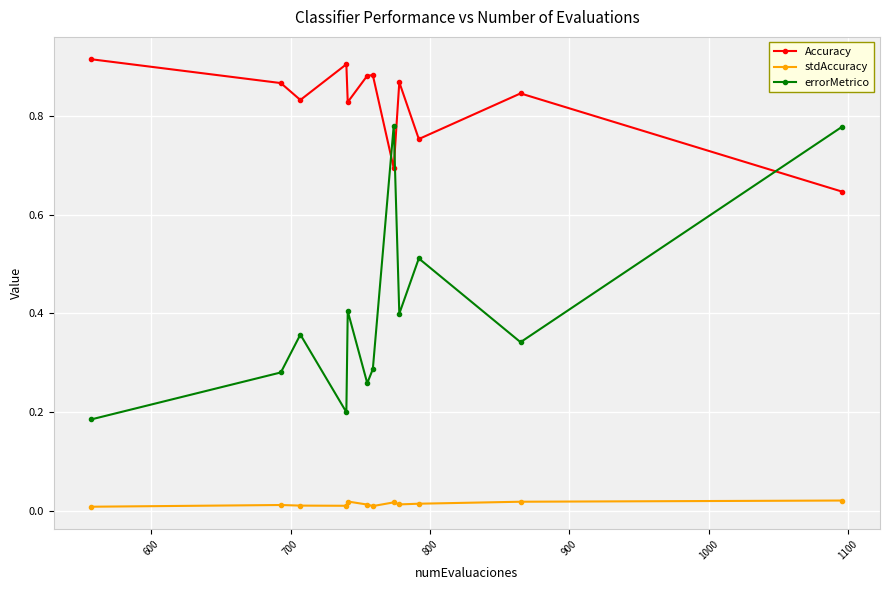

In Accuracy, how many points are higher than both neighbors (excluding endpoints)?

4